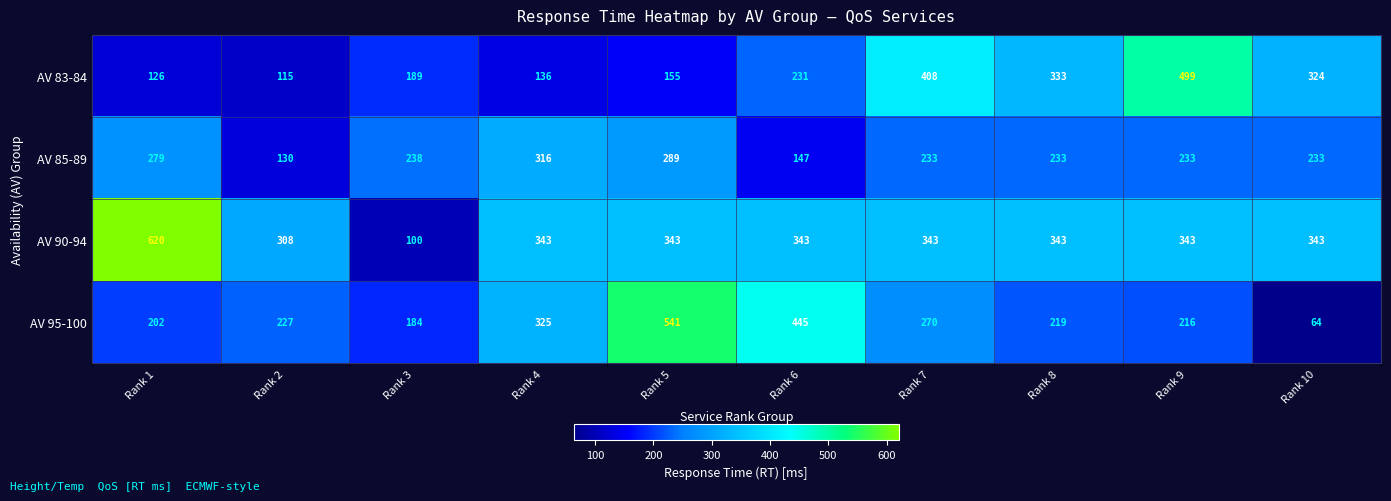

How many data points does each series have?

10